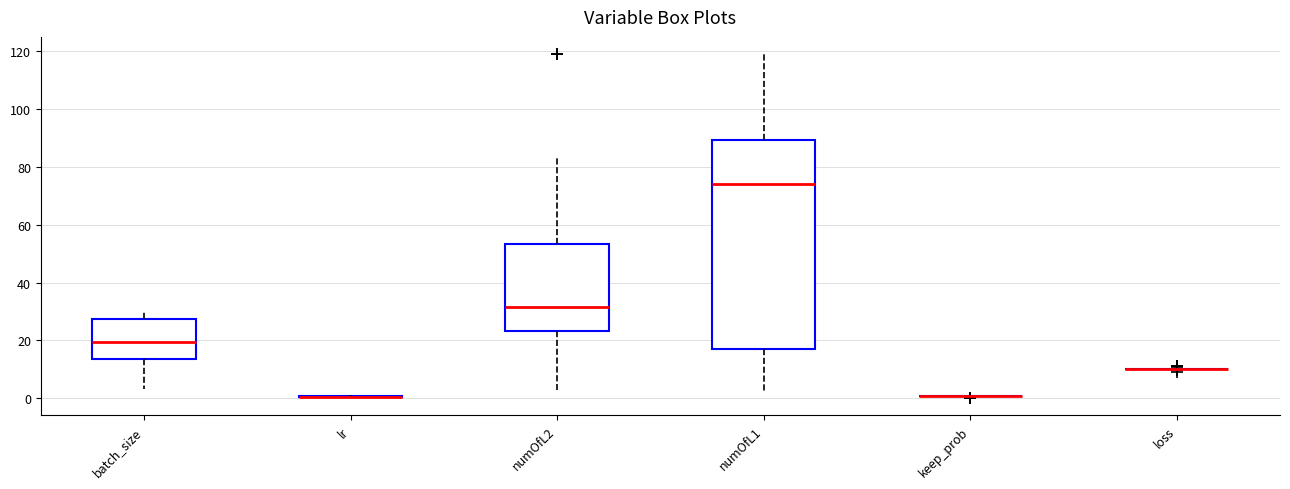

Reading left to right, transcribe this box plot: for each box, give where its median line is, the range the box spans, and where its two whiskers end, as read against the y-axis. The values are not printed on the chart, so give them approximately, as read against the axis.

batch_size: median 20, box 14 to 28, whiskers 4 to 30
lr: box collapsed to a line at 0, whiskers 0 to 0
numOfL2: median 32, box 24 to 54, whiskers 4 to 84
numOfL1: median 74, box 18 to 90, whiskers 2 to 120
keep_prob: box collapsed to a line at 0, whiskers 0 to 0
loss: box collapsed to a line at 10, whiskers 10 to 10